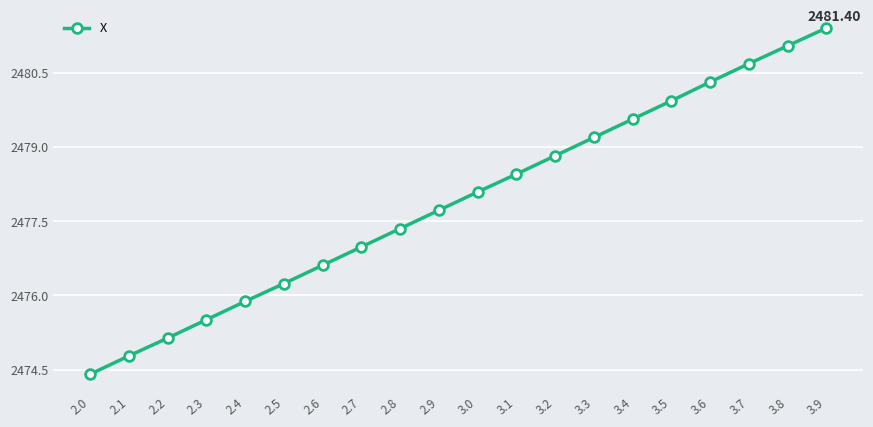

What is the minimum value shown in the chart?

2474.4